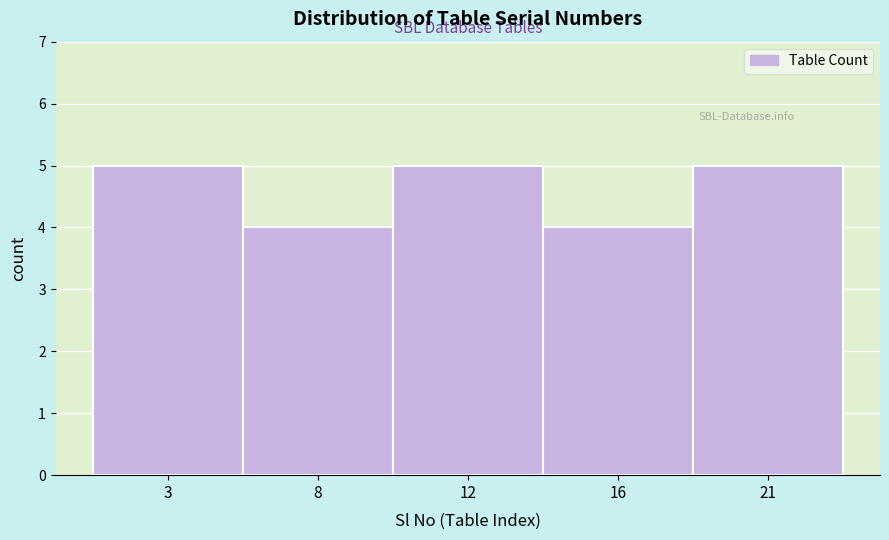

Reading right to left, what are all the values shown in this chart?

21=5	16=4	12=5	8=4	3=5